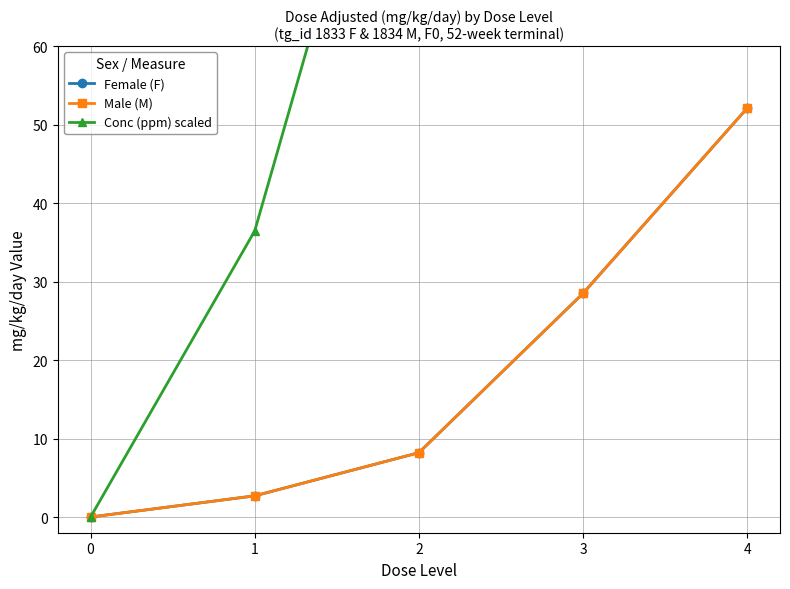

What is the total value across all series at 1?

41.9